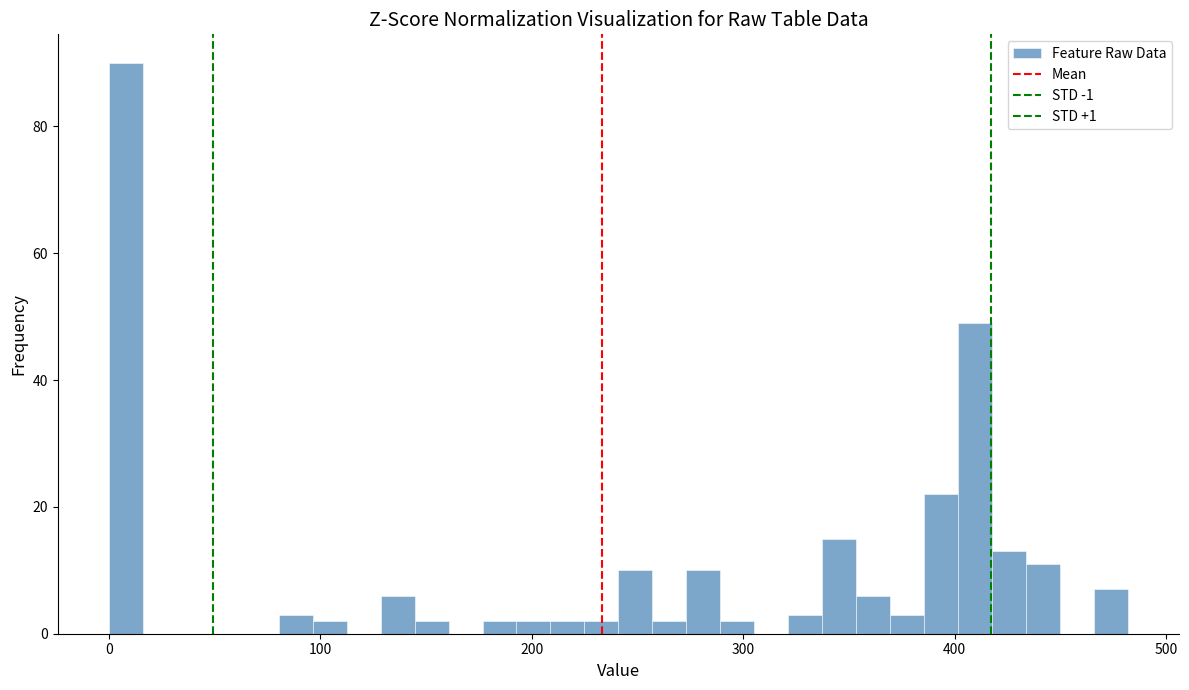

Read against the x-axis, roughly where is the centre of the tallest bar?

10